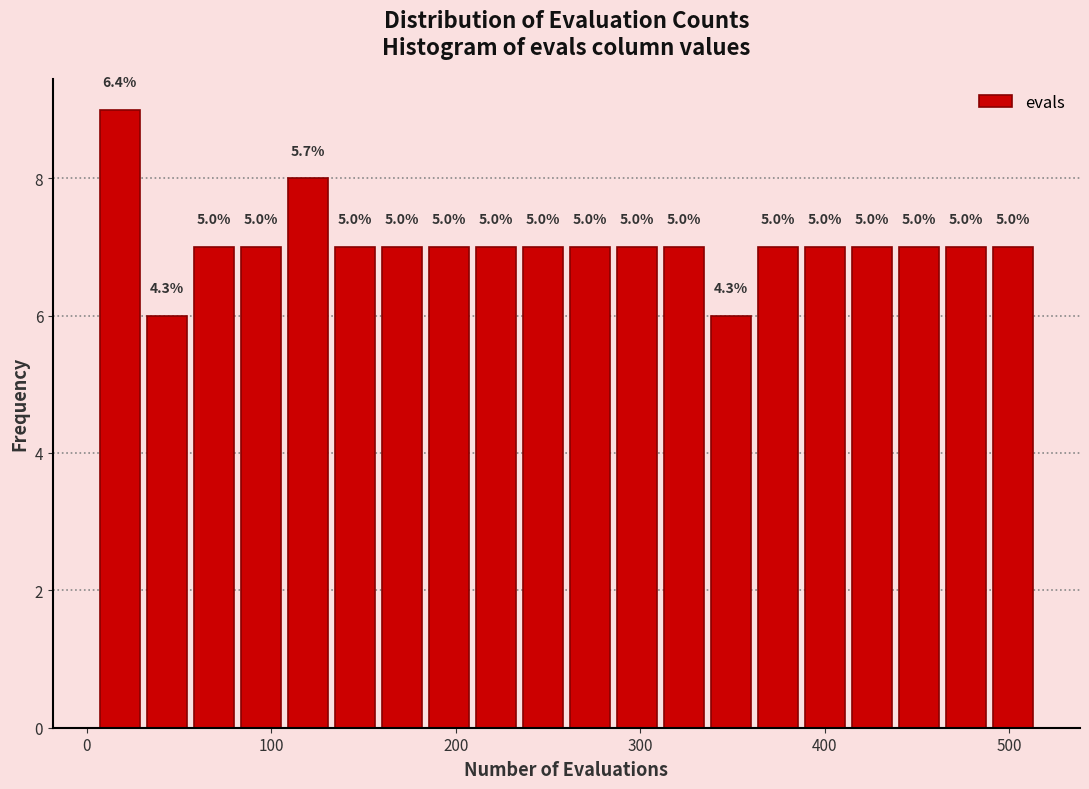

Around what value on the x-axis is the tallest bar? Give the approximate position of its centre, as read against the axis.

20